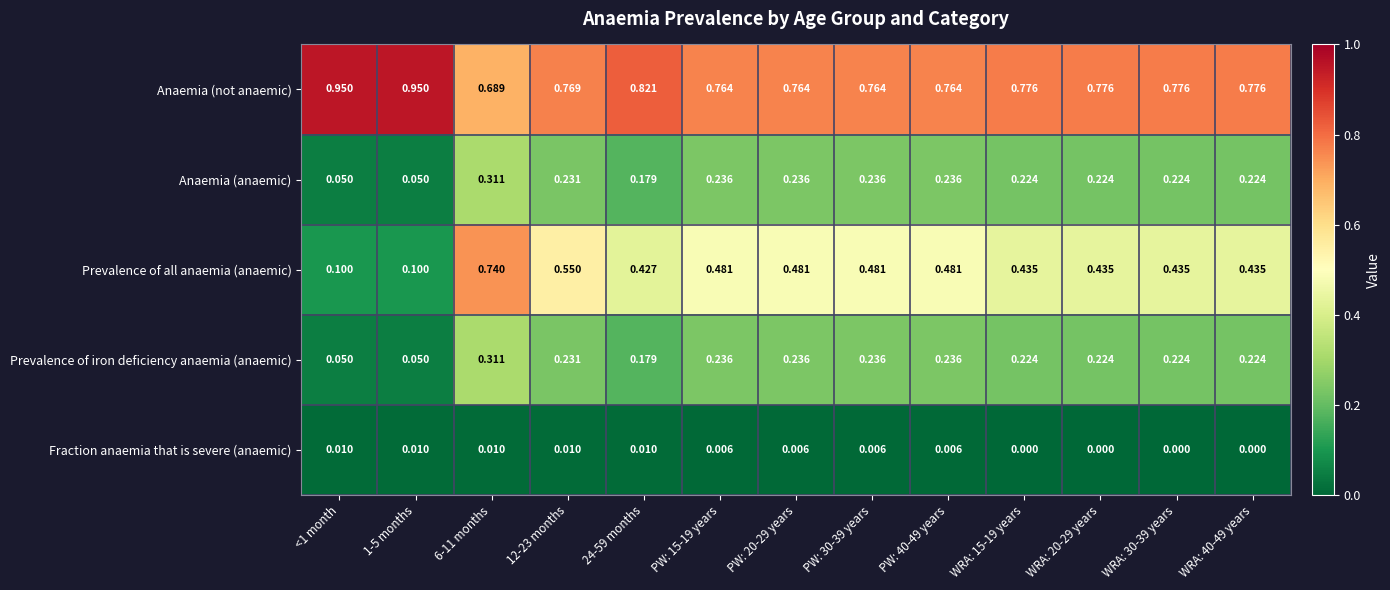

Which series has the widest spread of values?

Prevalence of all anaemia (anaemic)